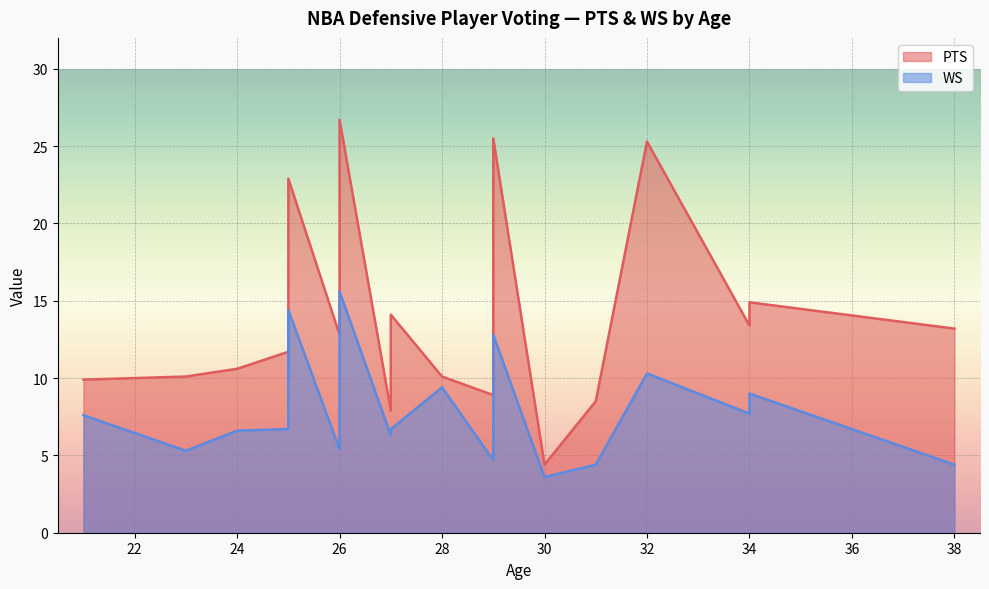

Which label corresponds to the smallest value in the chart?

30